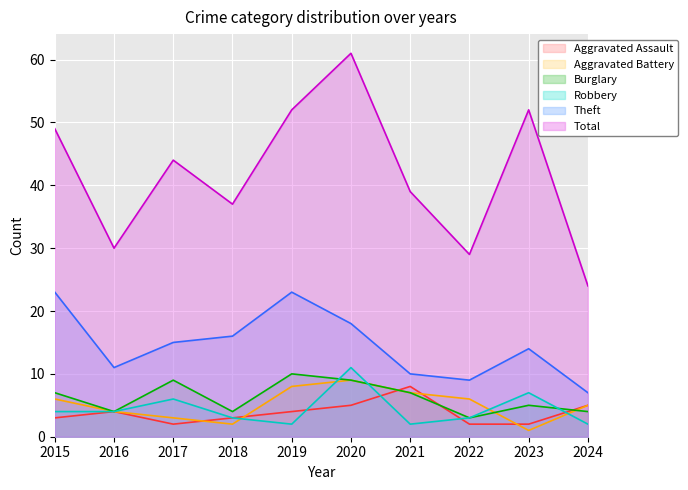

Which category has the highest value in the Total series?

2020